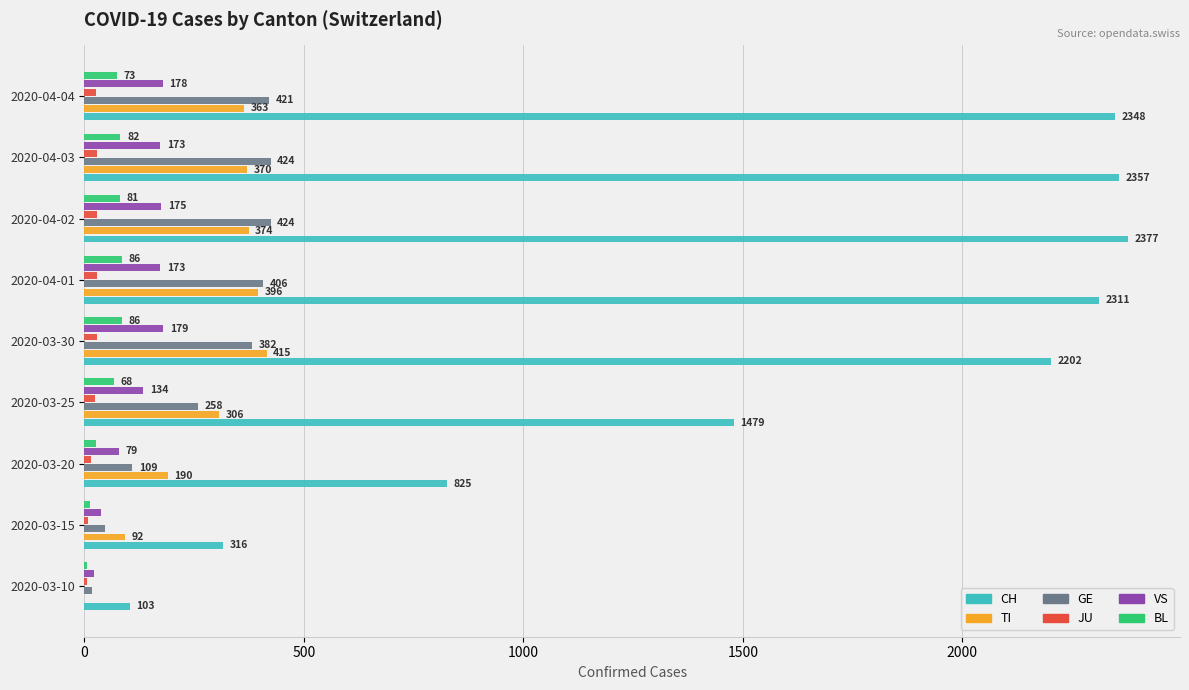

The value of GE at 2020-03-25 is 123. True or false?

False